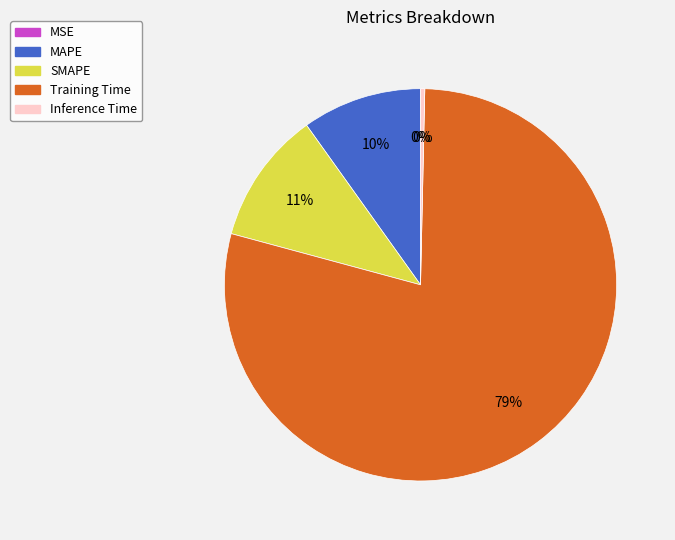

Is SMAPE the majority of the pie?

No